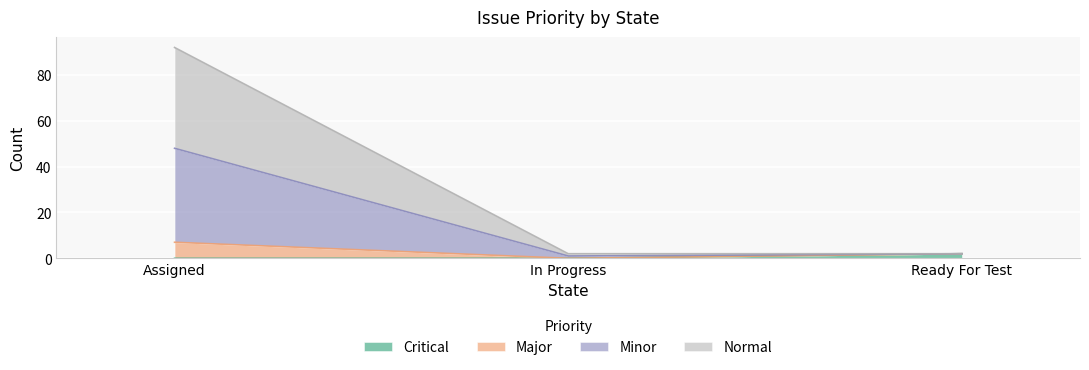

The value of Critical at In Progress is 0. True or false?

True